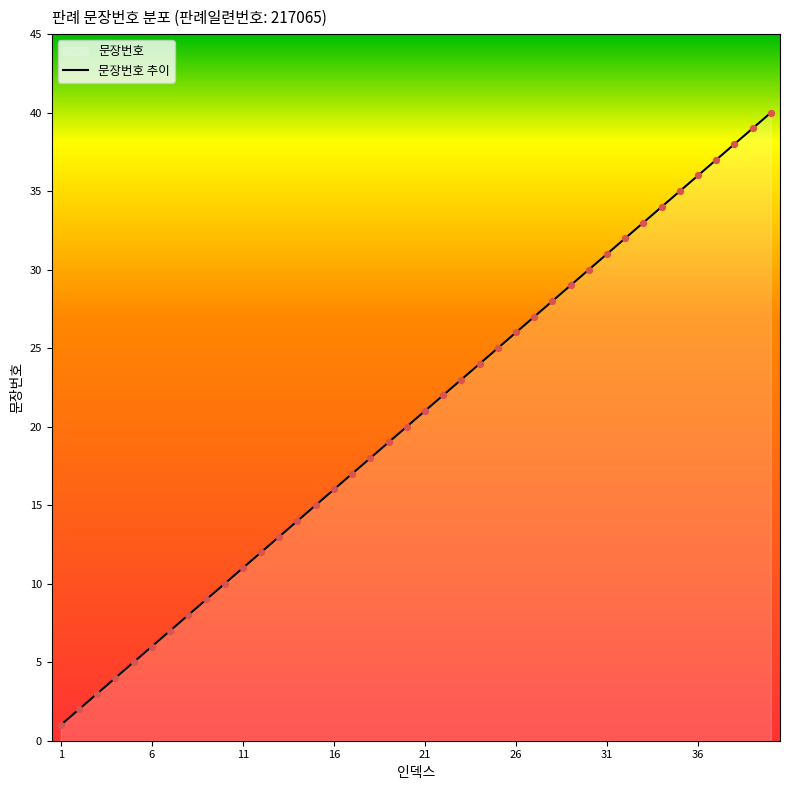

What is the change in value from 24 to 34?

+10